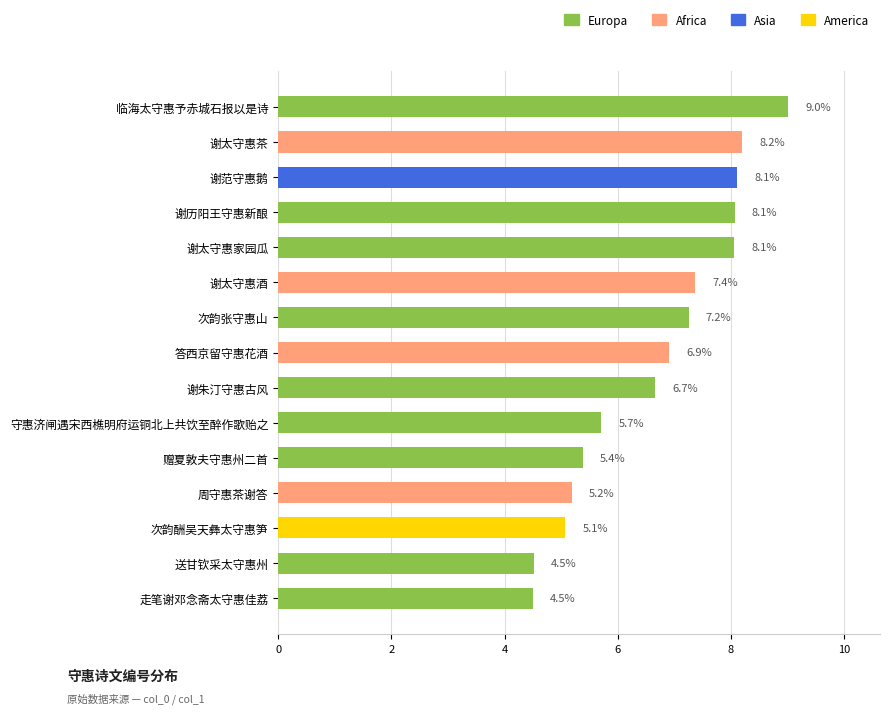

At which label is the value closest to 6?

守惠济闸遇宋西樵明府运铜北上共饮至醉作歌贻之